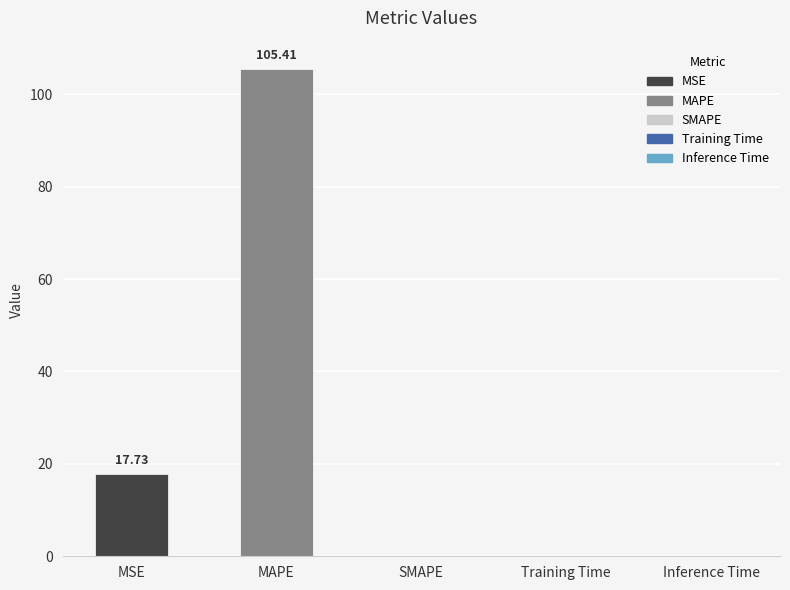

At which label is the value closest to 52?

MSE